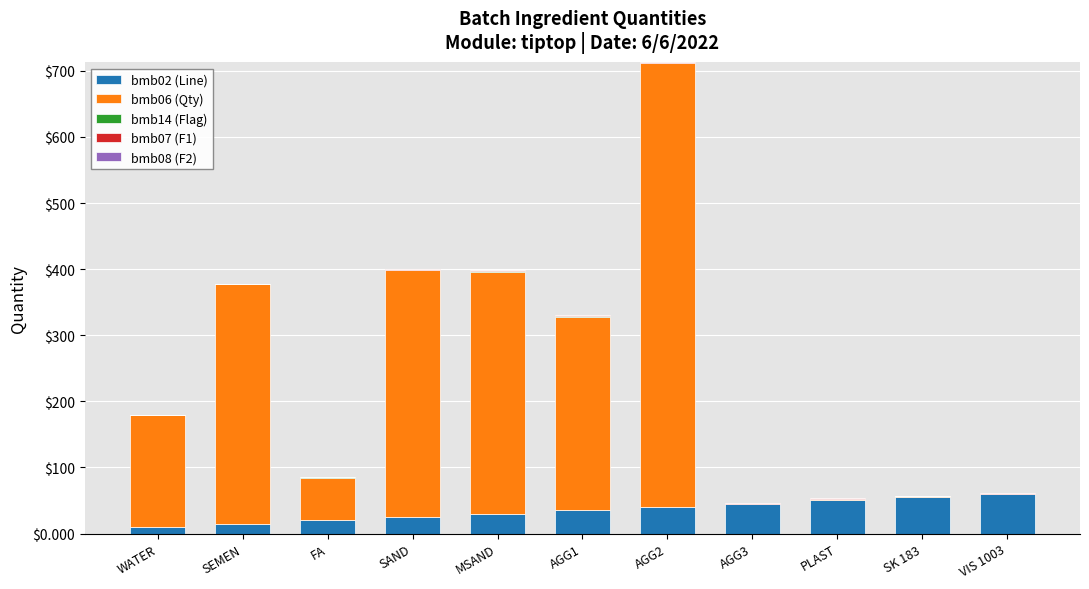

At which category is the sum across all series the highest?

AGG2